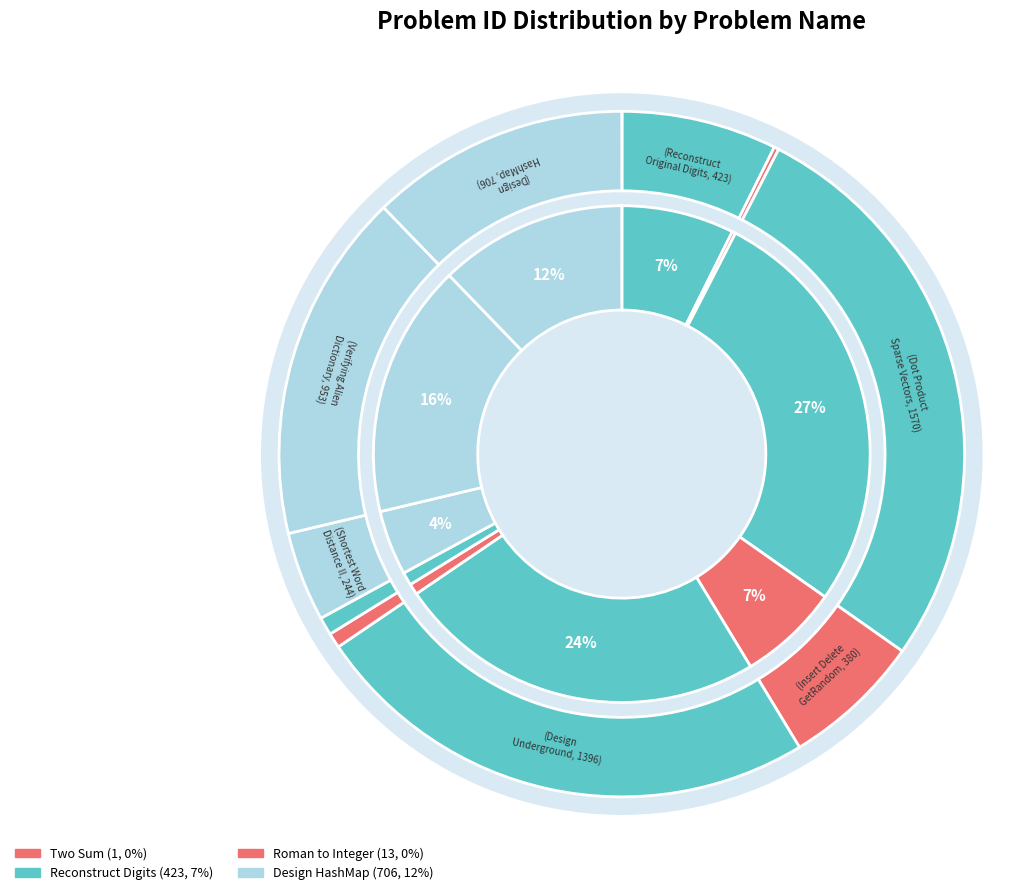

Which category has the biggest portion of the pie?

Dot Product of Two Sparse Vectors